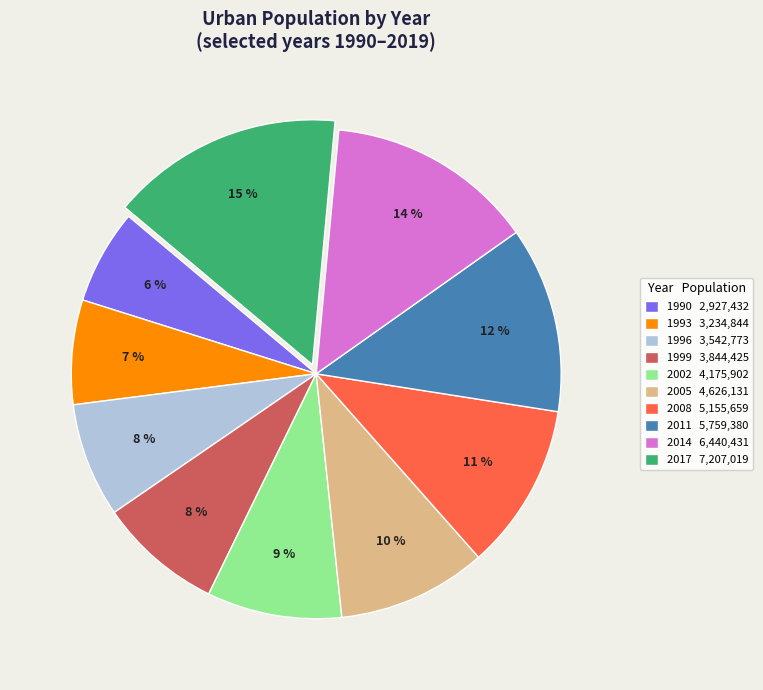

Is the sum of 2011 5,759,380 and 1993 3,234,844 greater than half?

No